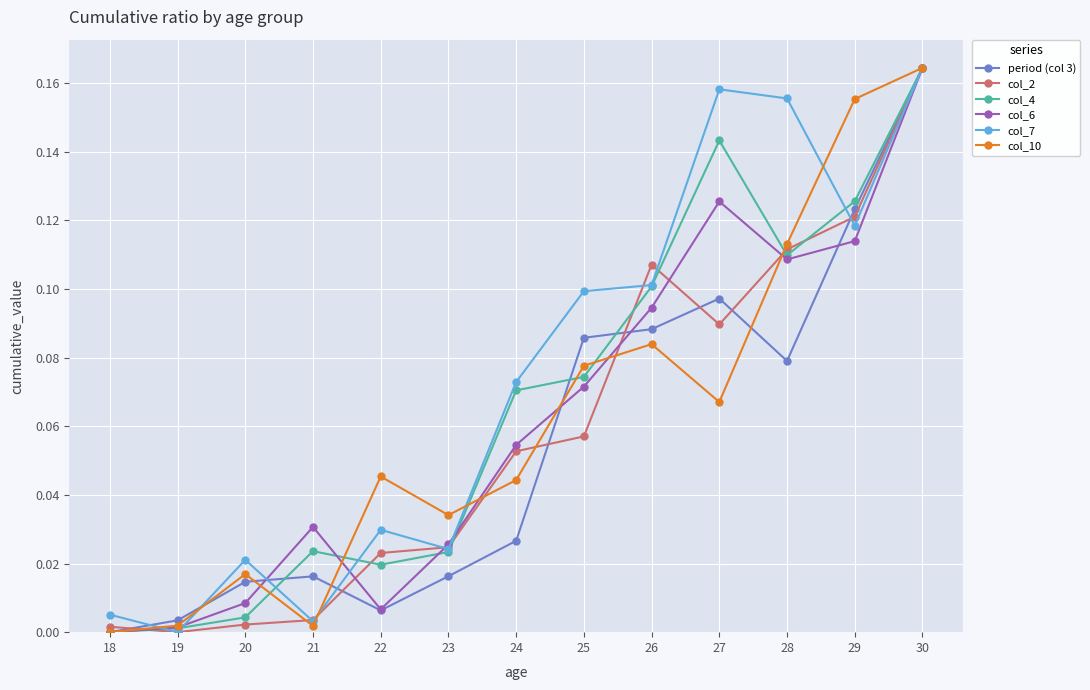

True or false: col_10 has more than 0 points higher than both neighbors.

True